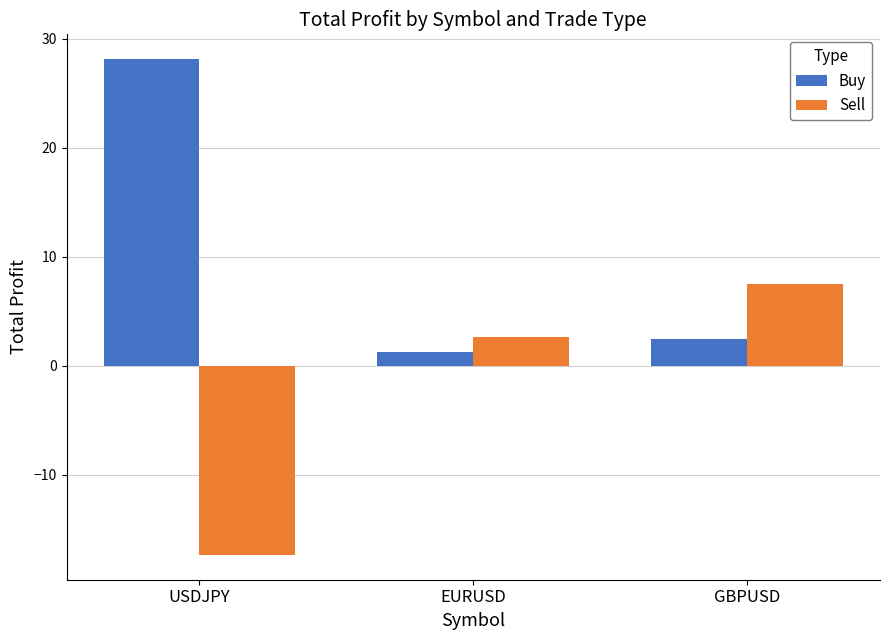

Rank the categories by Buy value from lowest to highest.

EURUSD, GBPUSD, USDJPY